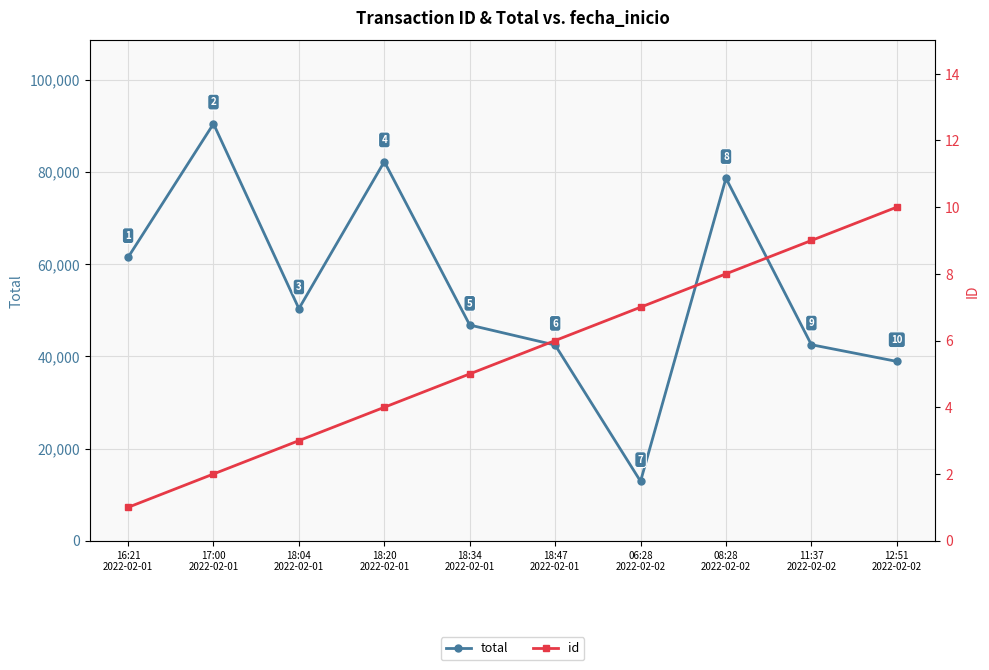

Is it true that id equals 4 at 18:20
2022-02-01?

True